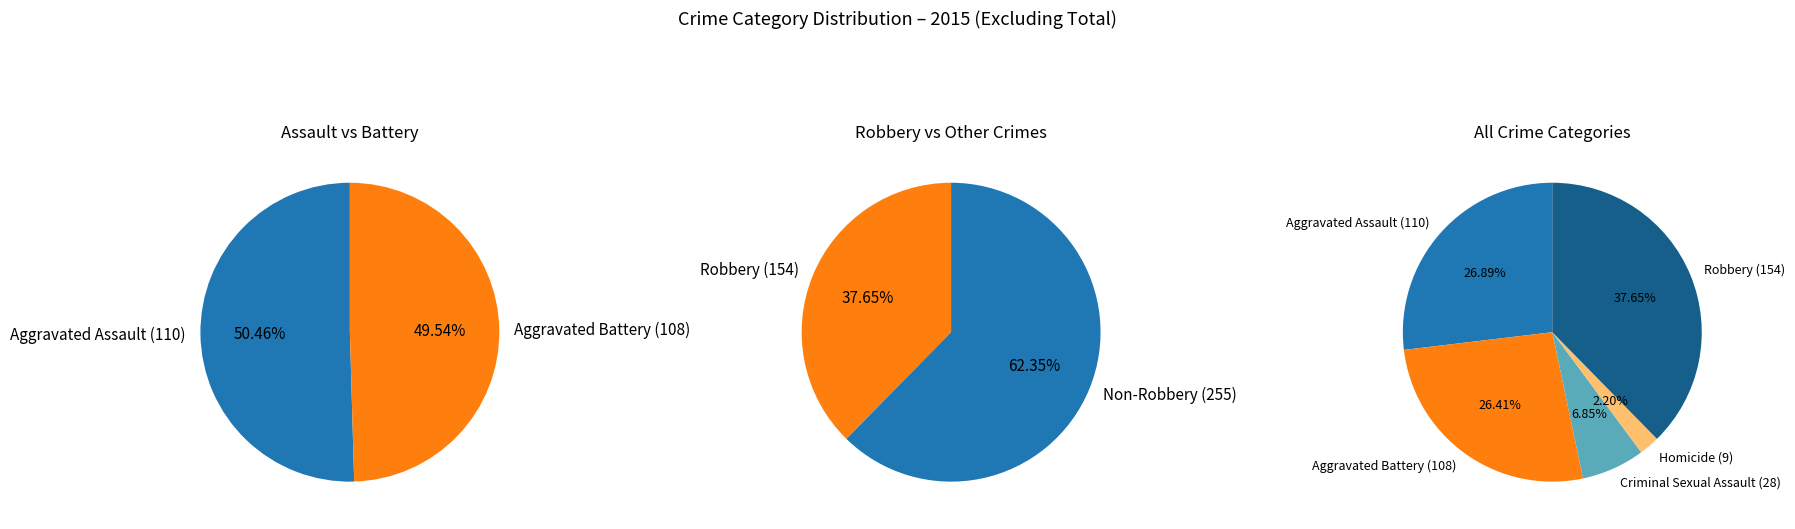

Which category has the biggest portion of the pie?

Robbery